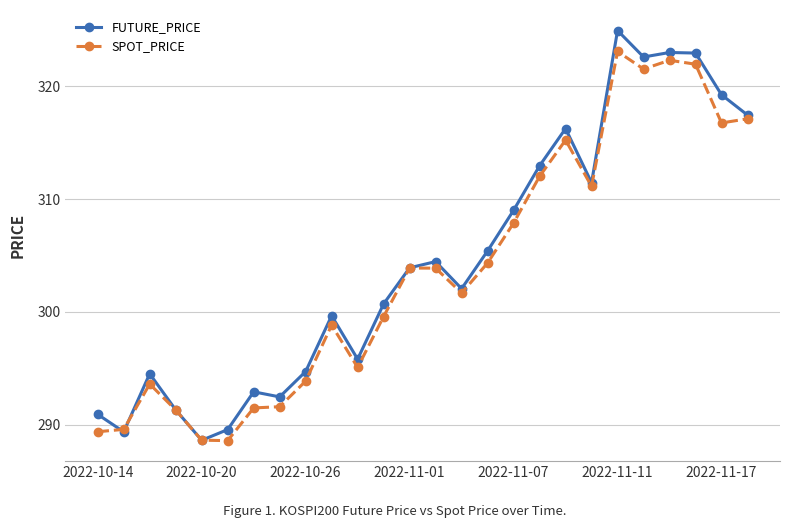

Does the chart display data point markers on the line(s)?

Yes